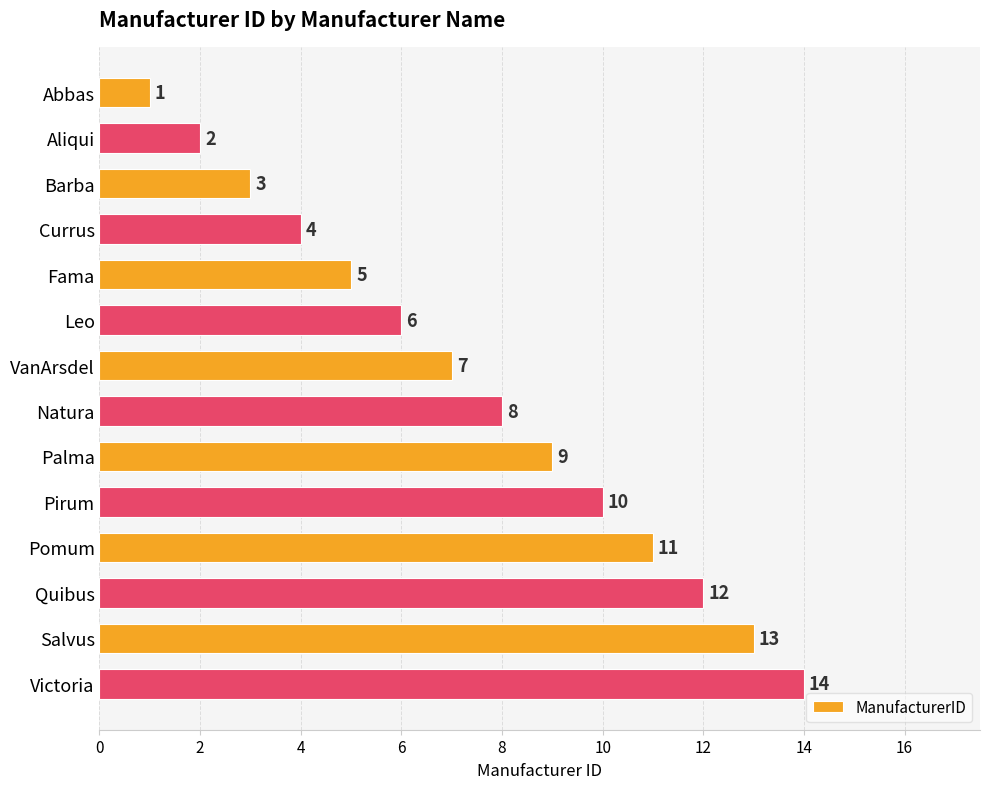

Rank the categories by value from lowest to highest.

Abbas, Aliqui, Barba, Currus, Fama, Leo, VanArsdel, Natura, Palma, Pirum, Pomum, Quibus, Salvus, Victoria